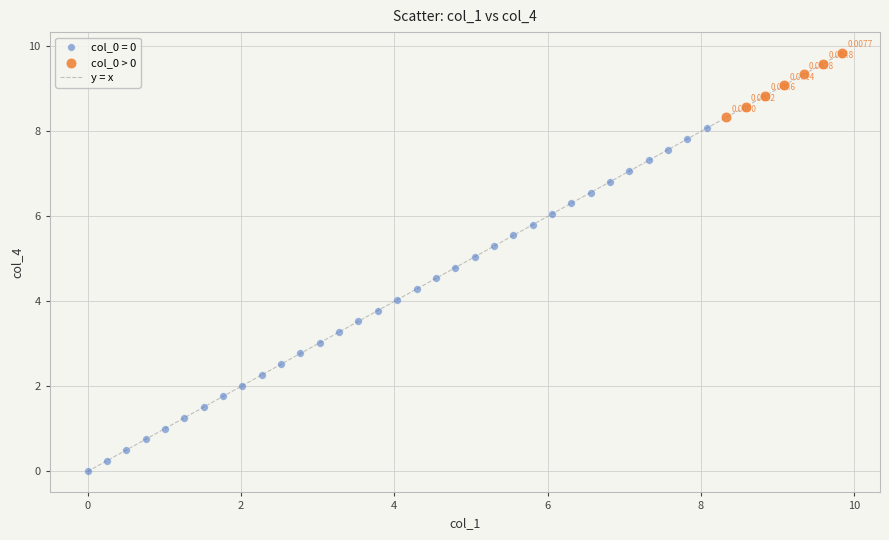

Which series reaches the maximum Y coordinate?

col_0 > 0